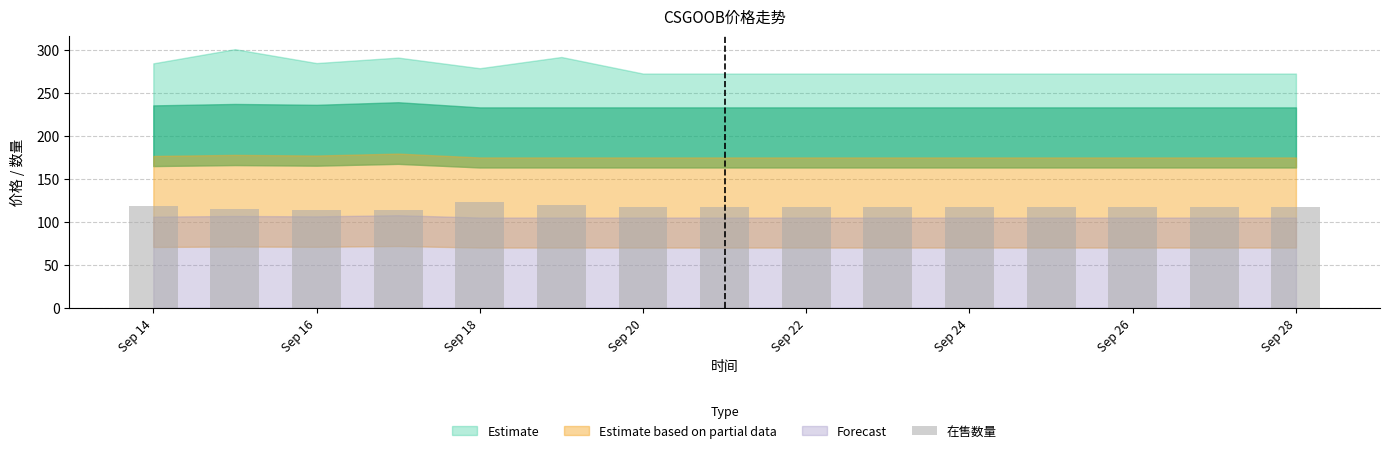

What is the value of the 9th bar from the left?

117.0